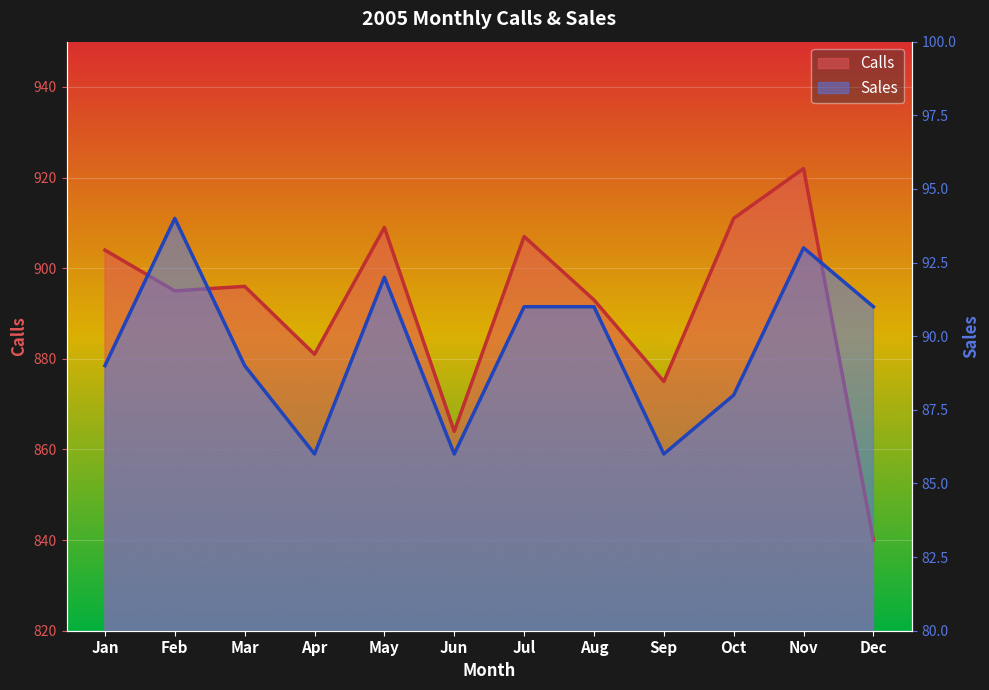

Reading right to left, list all the values displayed in this chart.

Calls: 840	922	911	875	893	907	864	909	881	896	895	904
Sales: 91	93	88	86	91	91	86	92	86	89	94	89